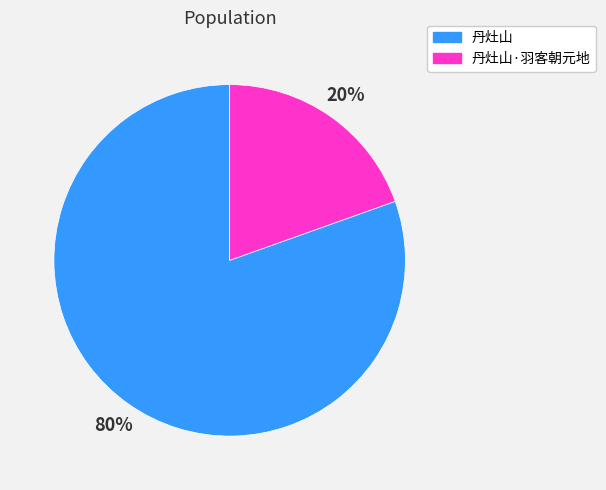

Is there any slice that represents more than half of the pie?

Yes